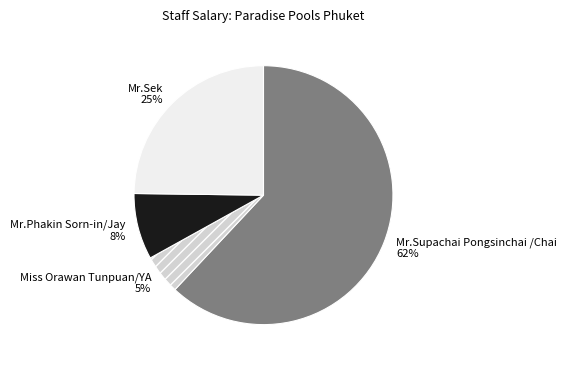

Rank the categories by value from lowest to highest.

Miss Orawan Tunpuan/YA, Mr.Phakin Sorn-in/Jay, Mr.Sek, Mr.Supachai Pongsinchai /Chai